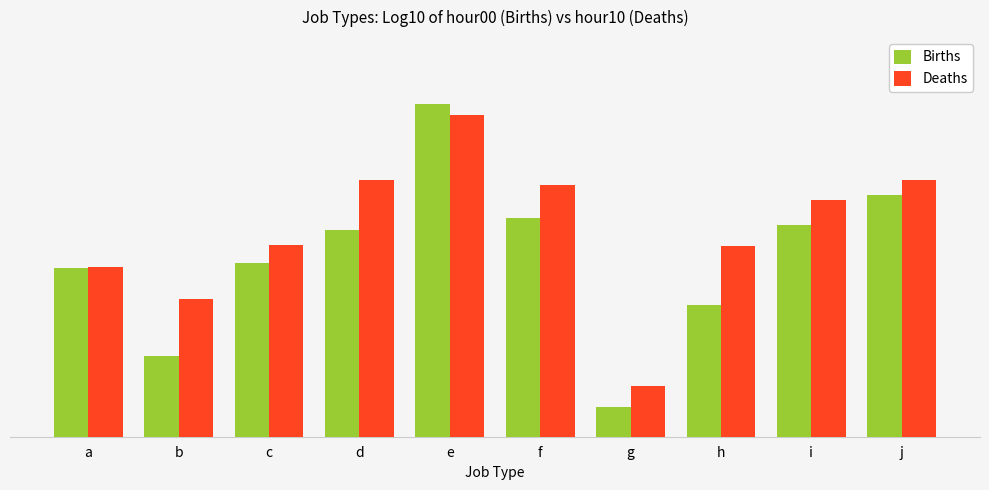

Are the bars horizontal?

No